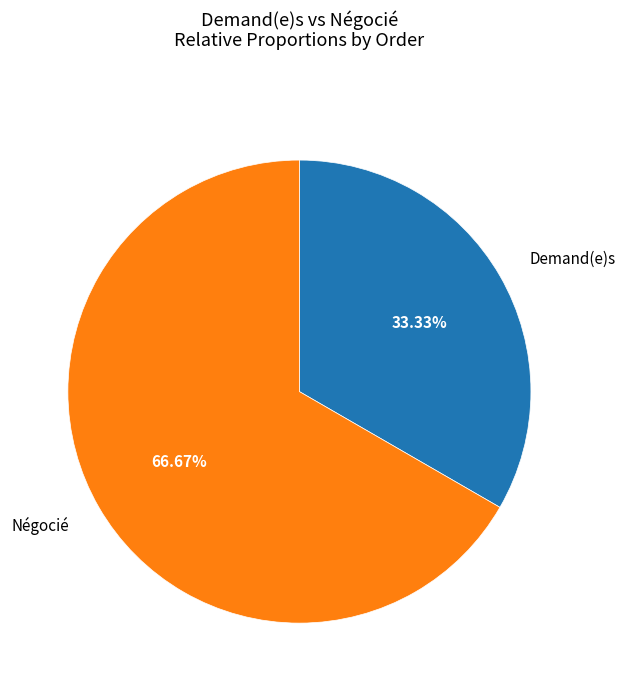

Is Négocié the majority of the pie?

Yes